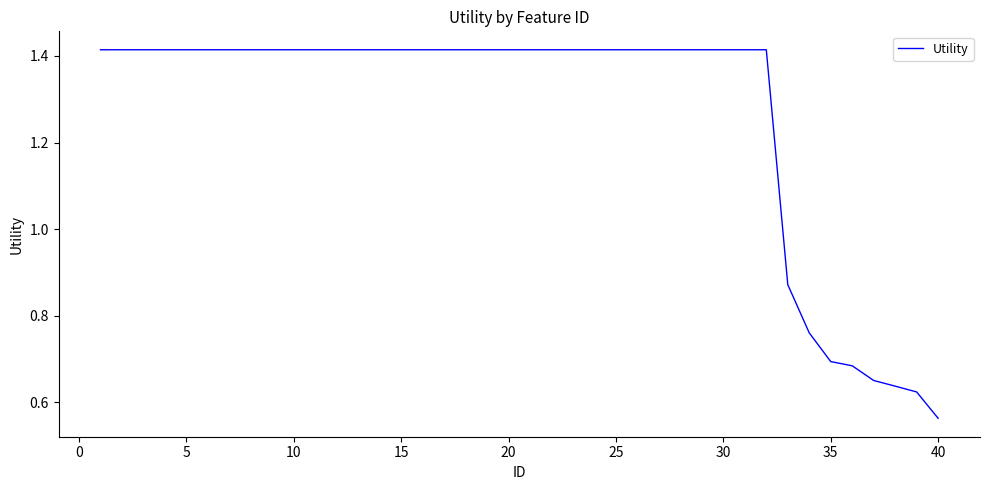

At which category does the chart reach its minimum across all series?

40